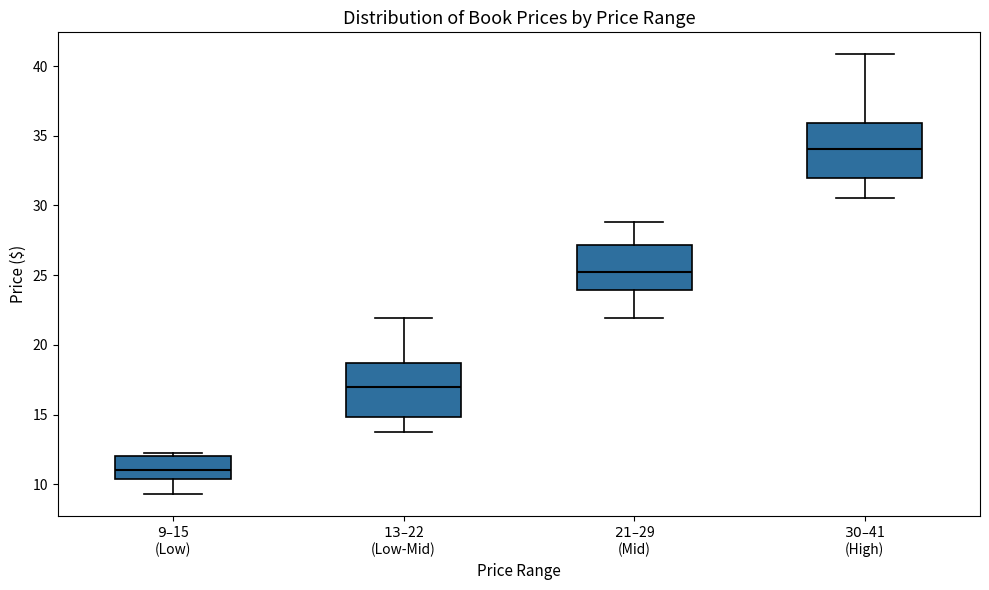

Where does the median line of the box for $30–$41 (High) sit on the y-axis? The values are not printed on the chart, so give them approximately, as read against the axis.

34.0